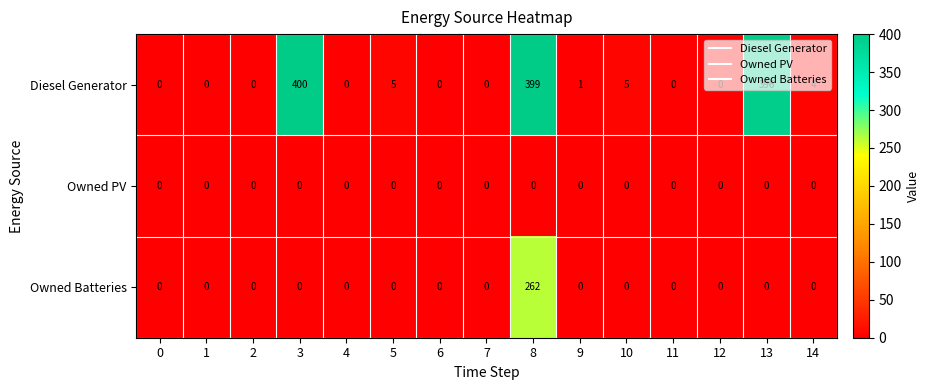

Rank the series by their maximum value, from highest to lowest.

Diesel Generator, Owned Batteries, Owned PV